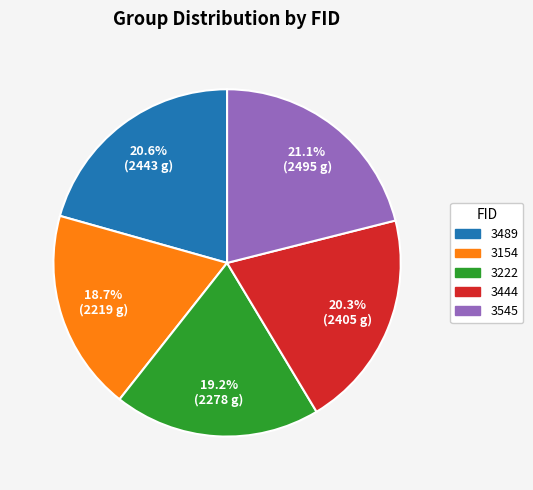

Combined, do 3489 and 3444 account for over 50%?

No